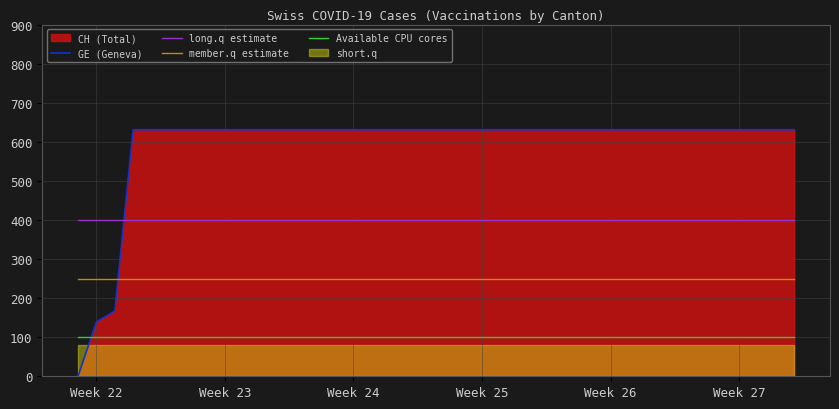

Which series ends up on top after the final intersection of long.q estimate and GE (Geneva)?

GE (Geneva)